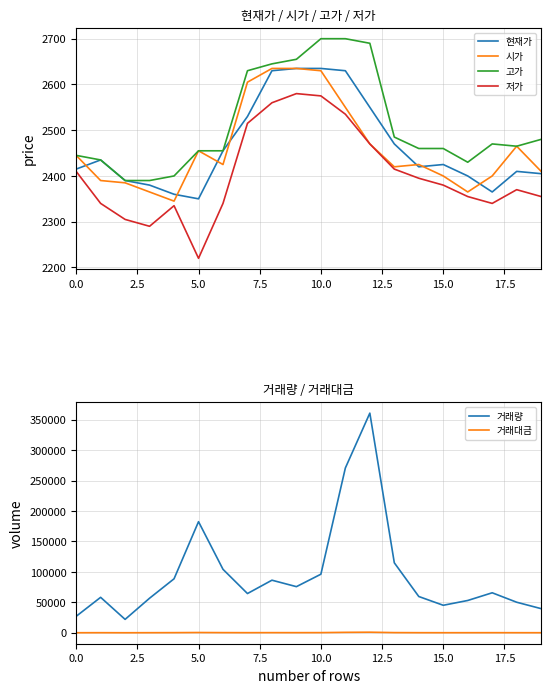

What is the value of the 거래대금 point at the 16th from the left?

109